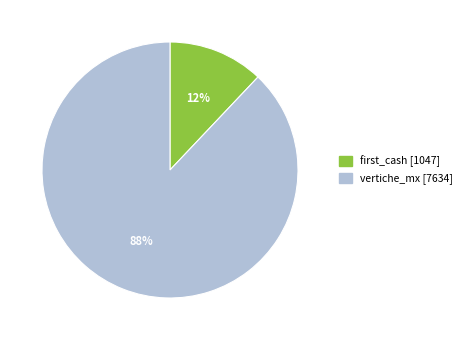

How many segments does this pie chart have?

2